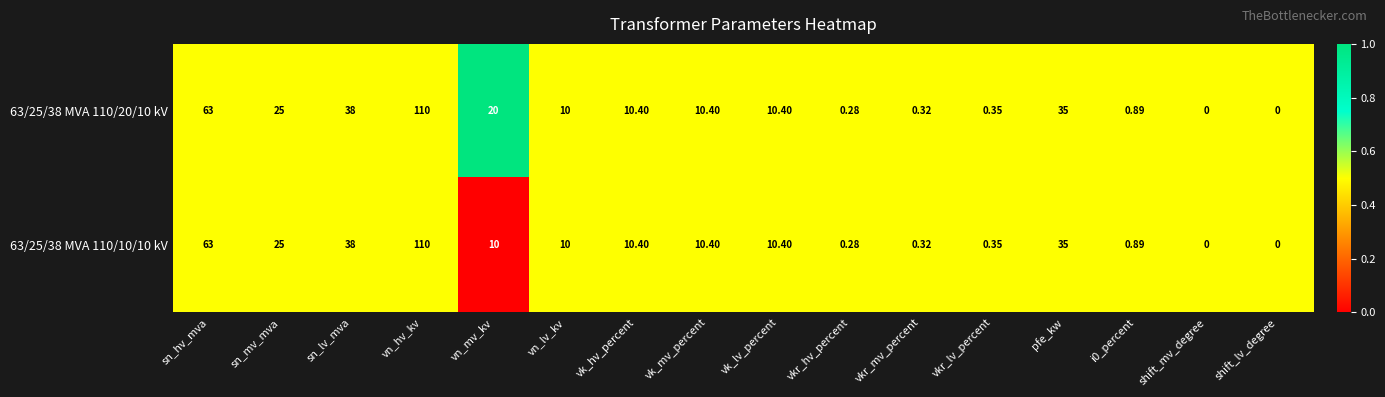

Is the value of 63/25/38 MVA 110/10/10 kV at sn_lv_mva greater than the value of 63/25/38 MVA 110/20/10 kV at pfe_kw?

Yes